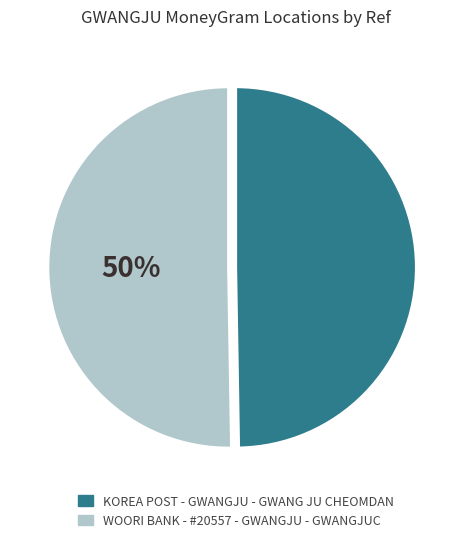

Combined, do WOORI BANK - #20557 - GWANGJU - GWANGJUC and KOREA POST - GWANGJU - GWANG JU CHEOMDAN account for over 50%?

Yes